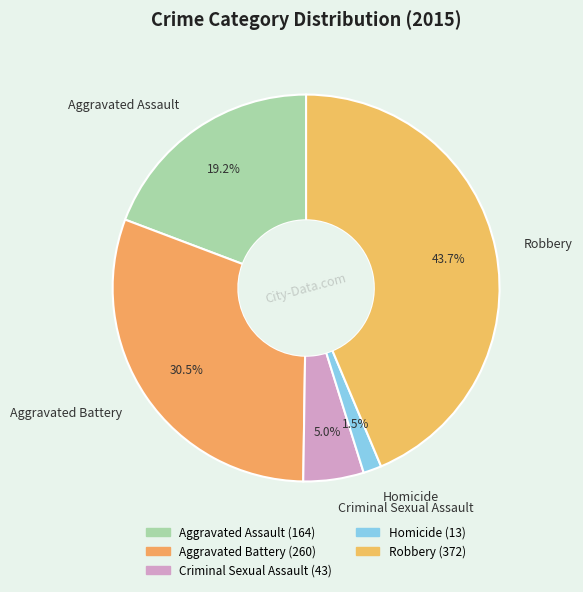

How many segments does this pie chart have?

5